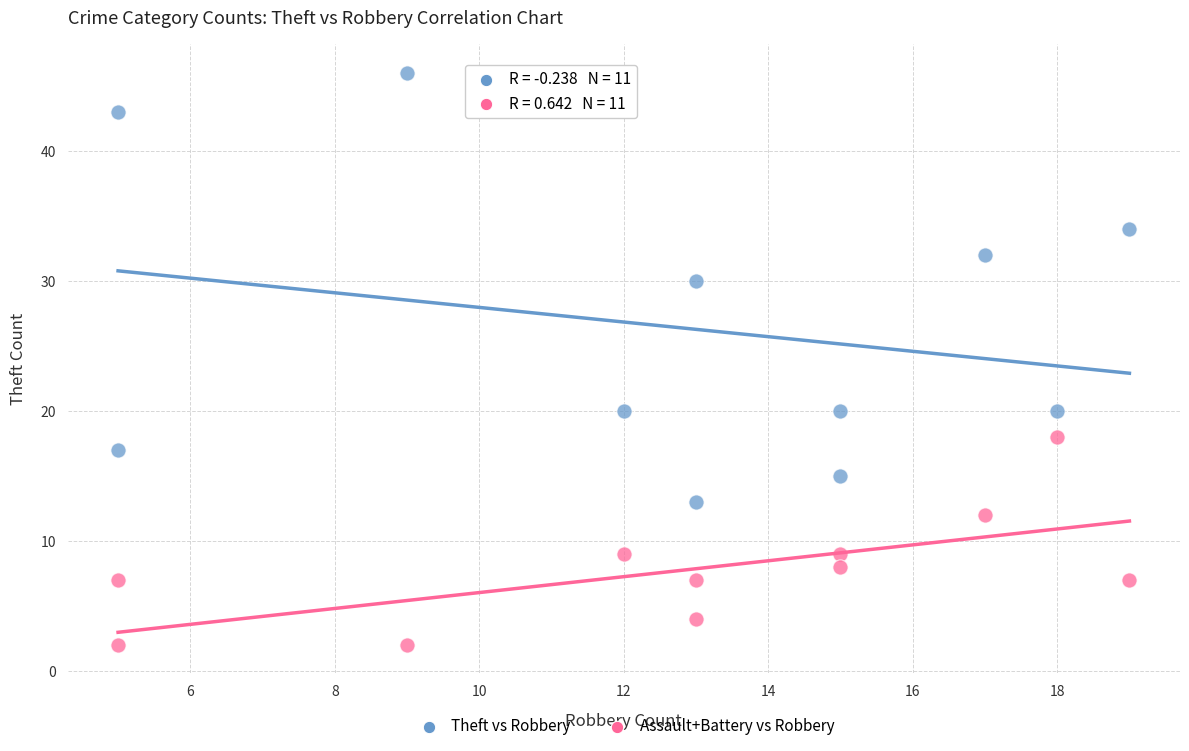

In the Theft vs Robbery series, what Y value is closest to 29?

30